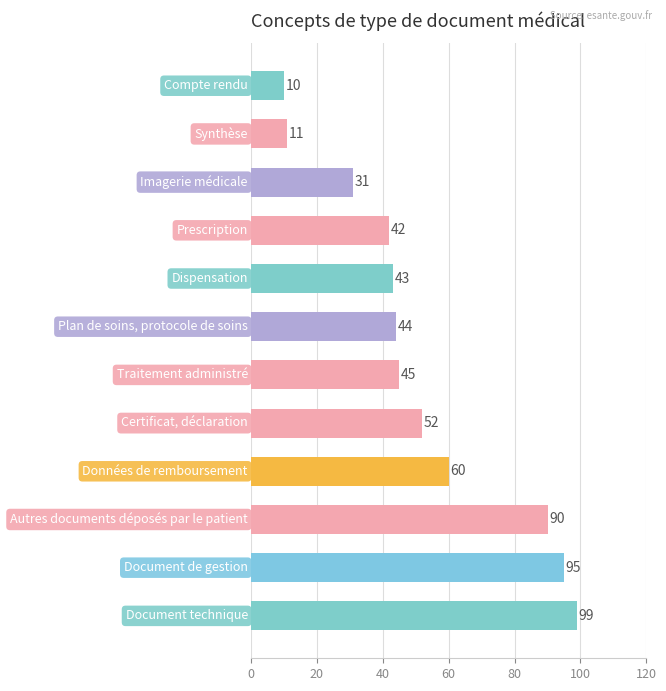

What is the smallest value displayed?

10